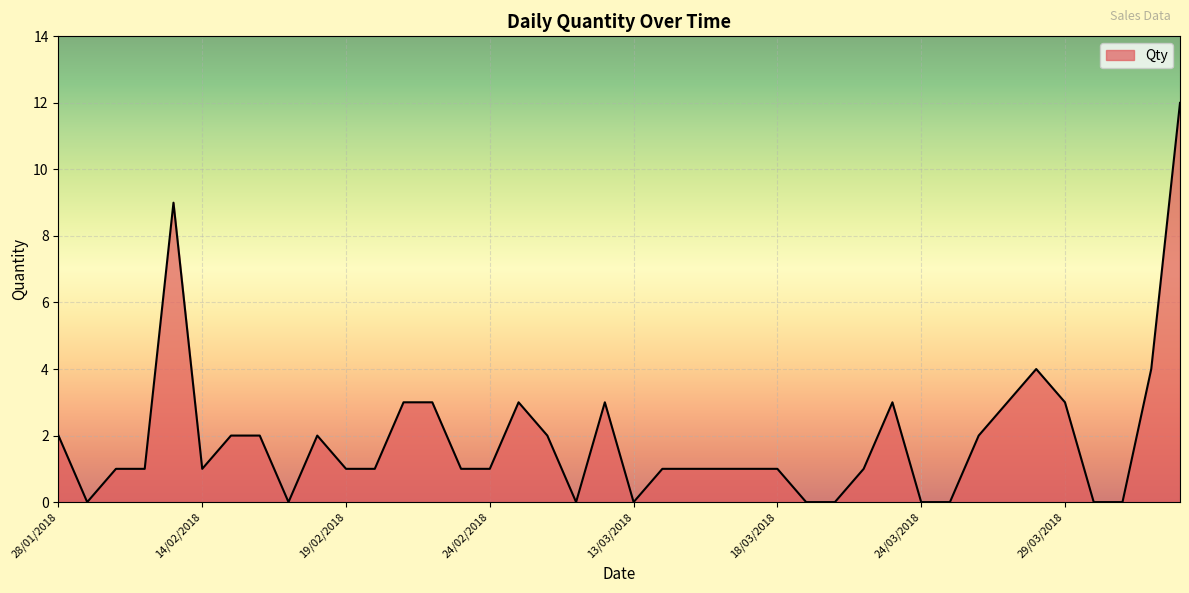

What is the greatest value displayed?

12